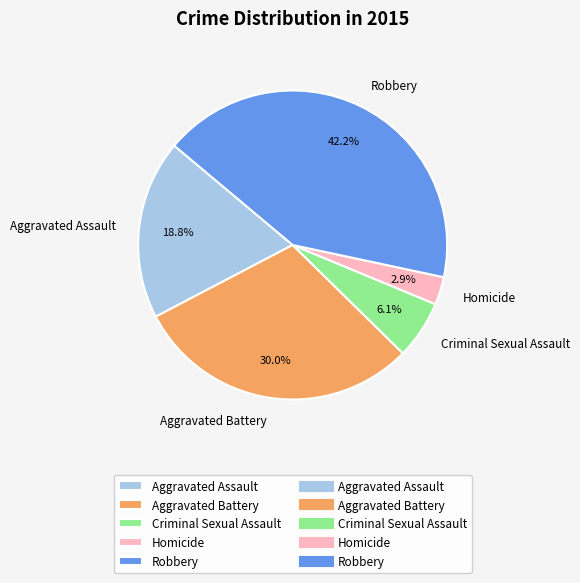

To the nearest percent, what is the combined percentage of Homicide and Aggravated Battery?

33%